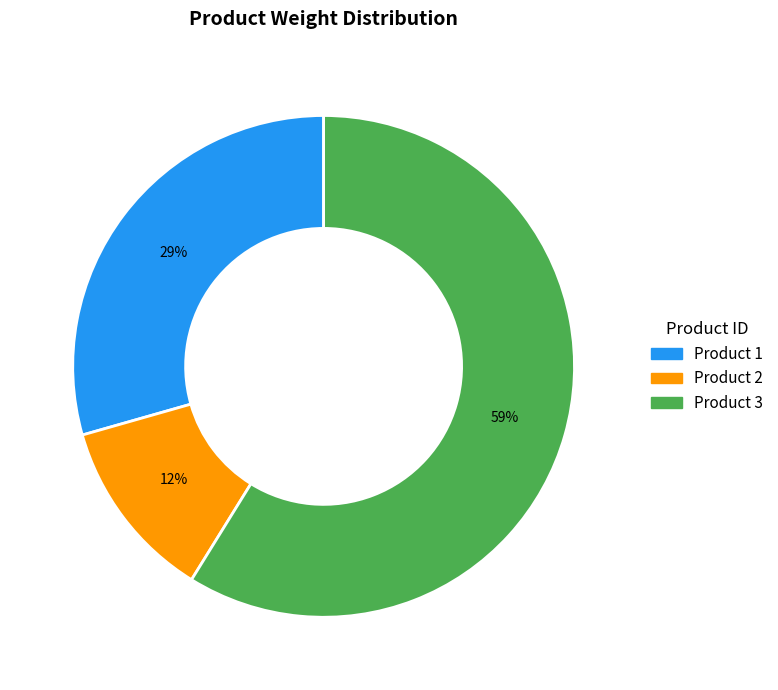

Does any single category account for the majority?

Yes